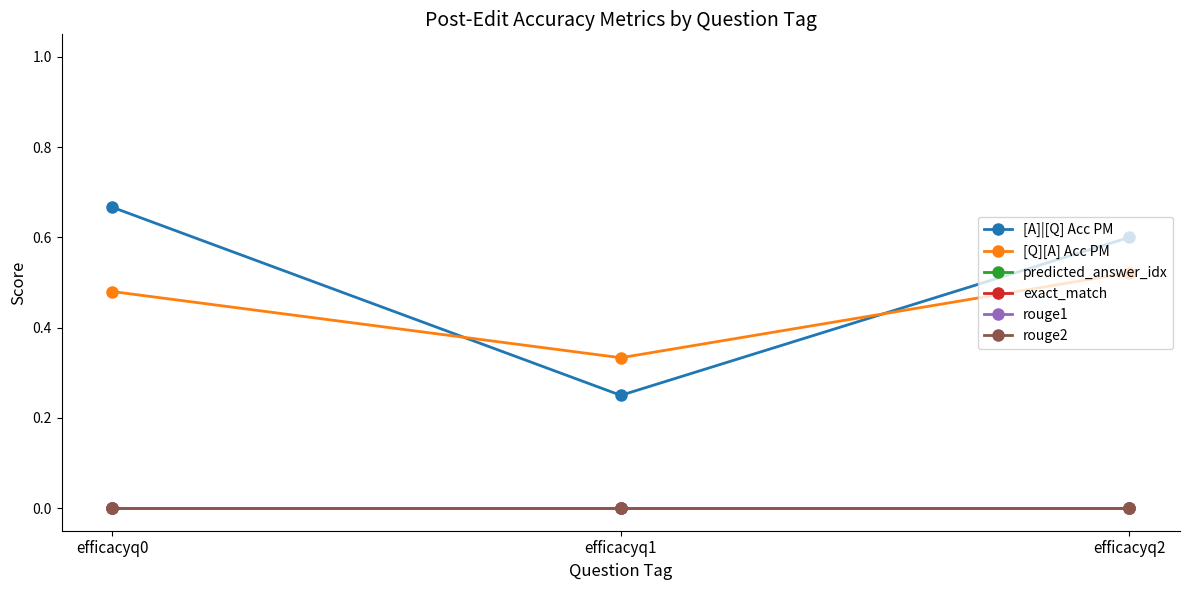

Is the value of rouge1 at efficacyq2 greater than the value of [Q][A] Acc PM at efficacyq0?

No